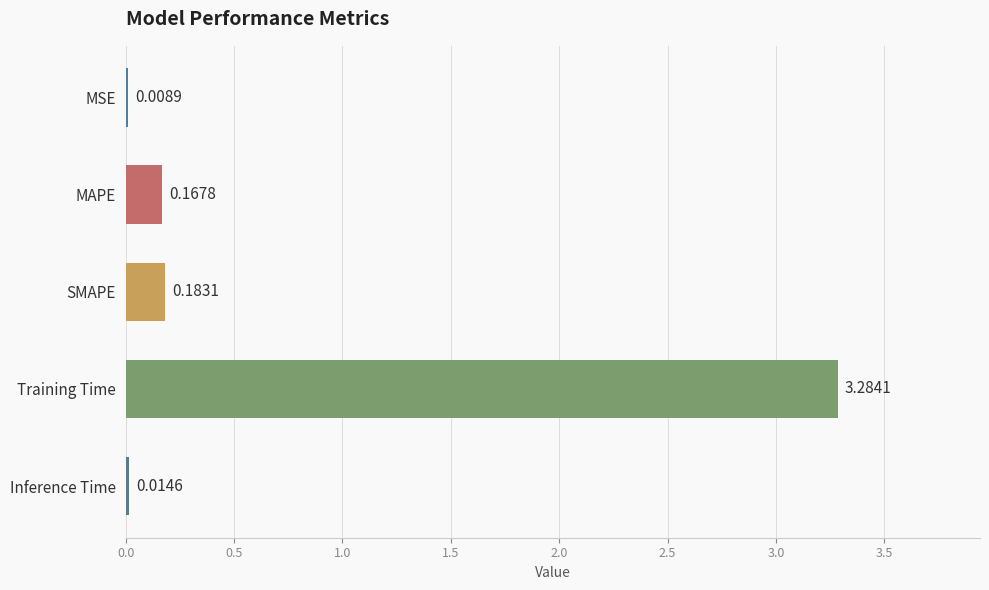

What is the average value?

0.7